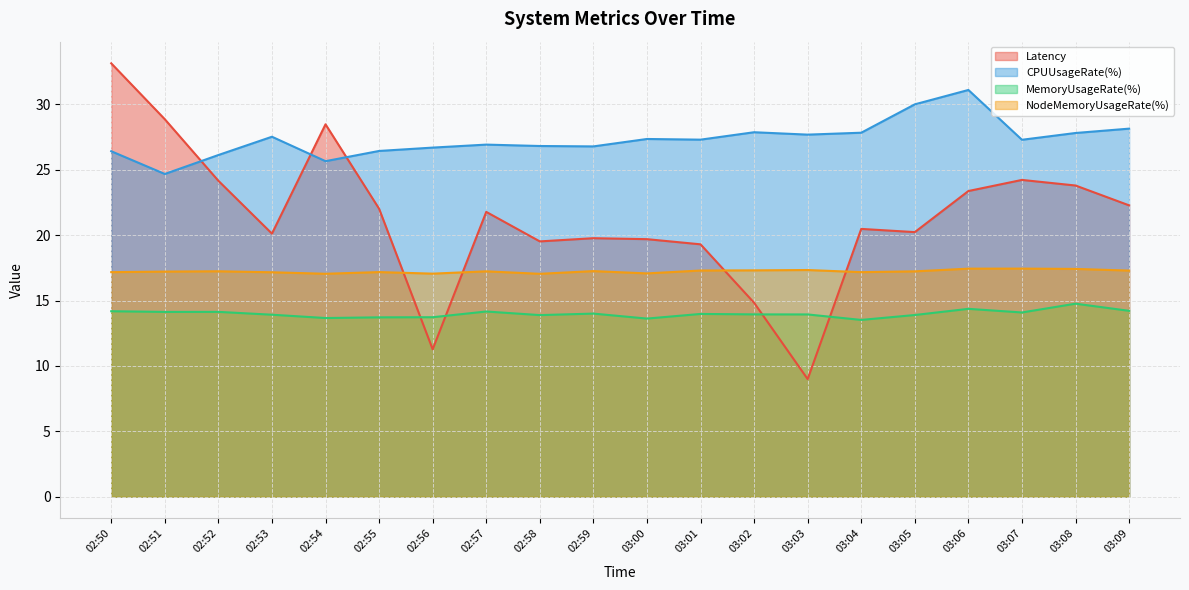

Which series ends up on top after the final intersection of Latency and CPUUsageRate(%)?

CPUUsageRate(%)